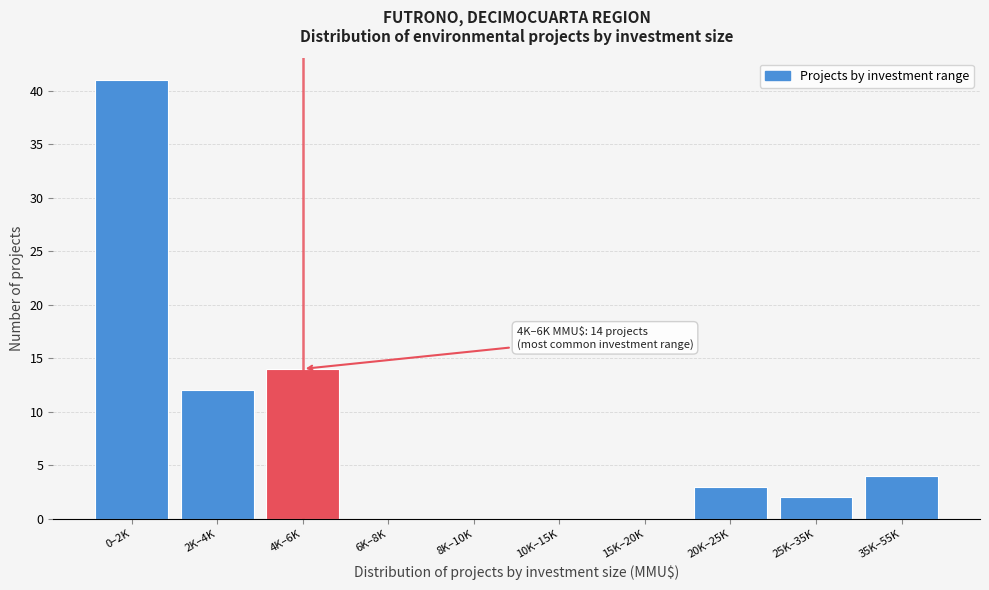

Reading left to right, list all the values displayed in this chart.

0–2K=41	2K–4K=12	4K–6K=14	6K–8K=0	8K–10K=0	10K–15K=0	15K–20K=0	20K–25K=3	25K–35K=2	35K–55K=4